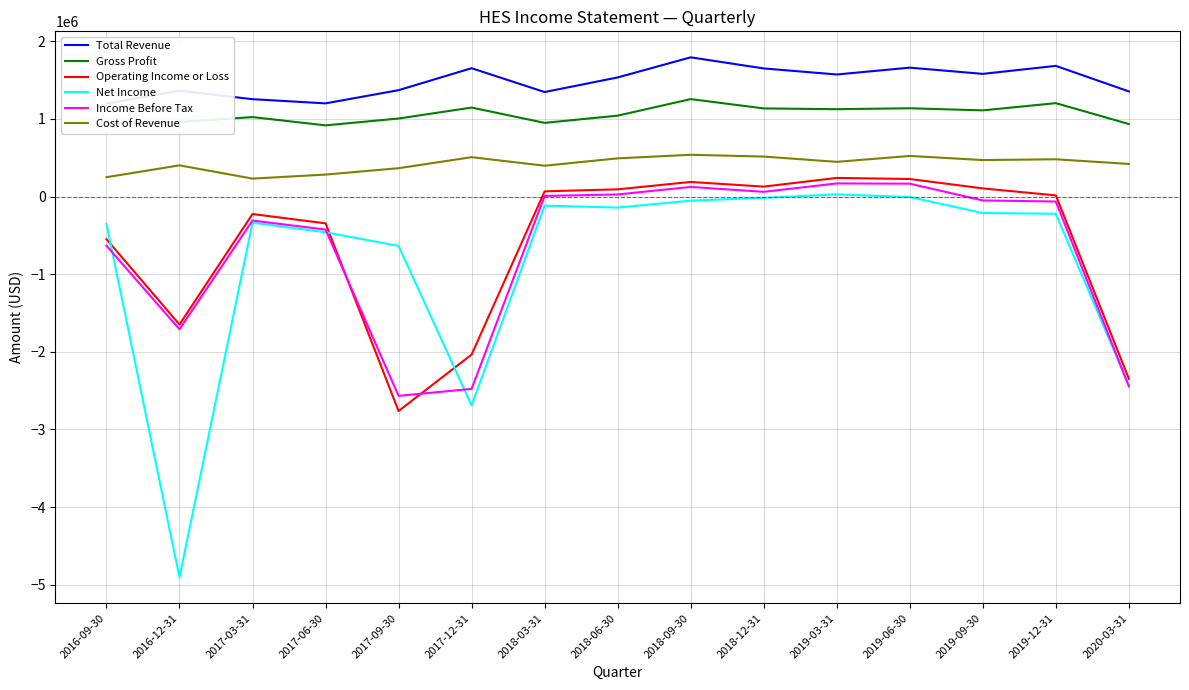

At which label is Net Income closest to -2437500?

2020-03-31